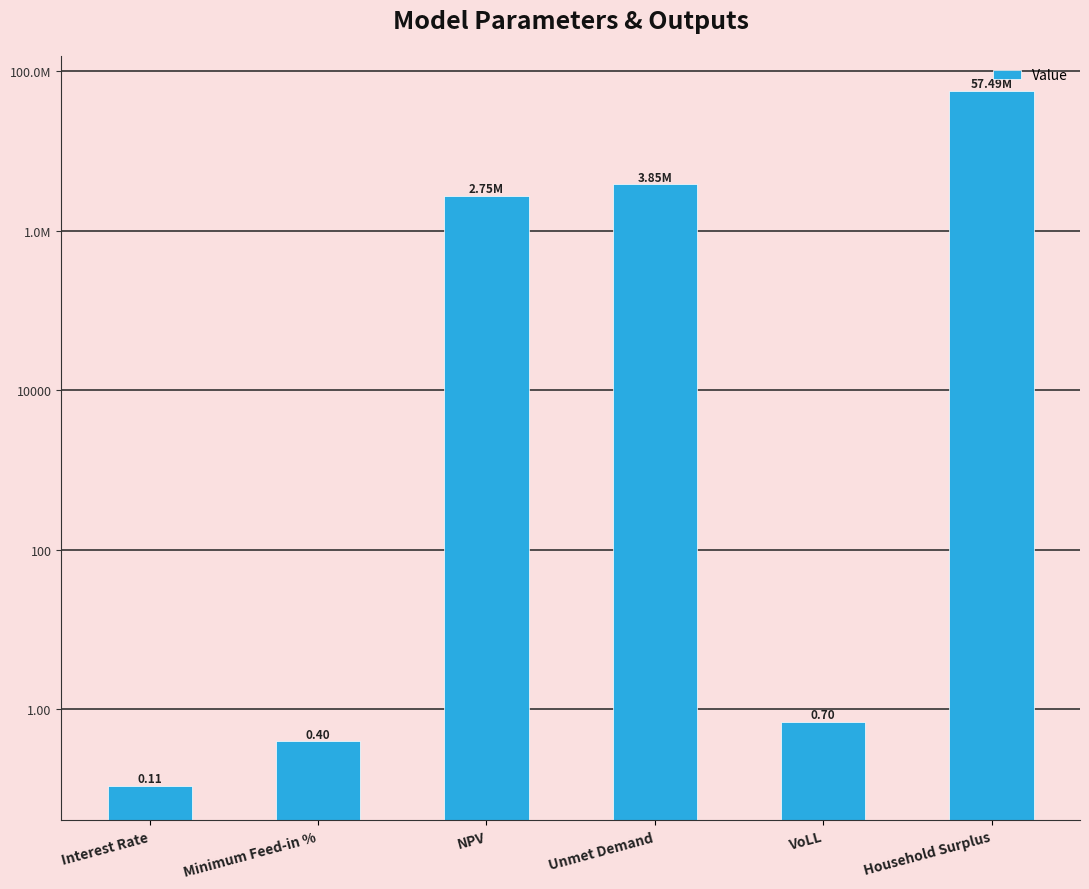

Count the number of values greater than 2747834.

3